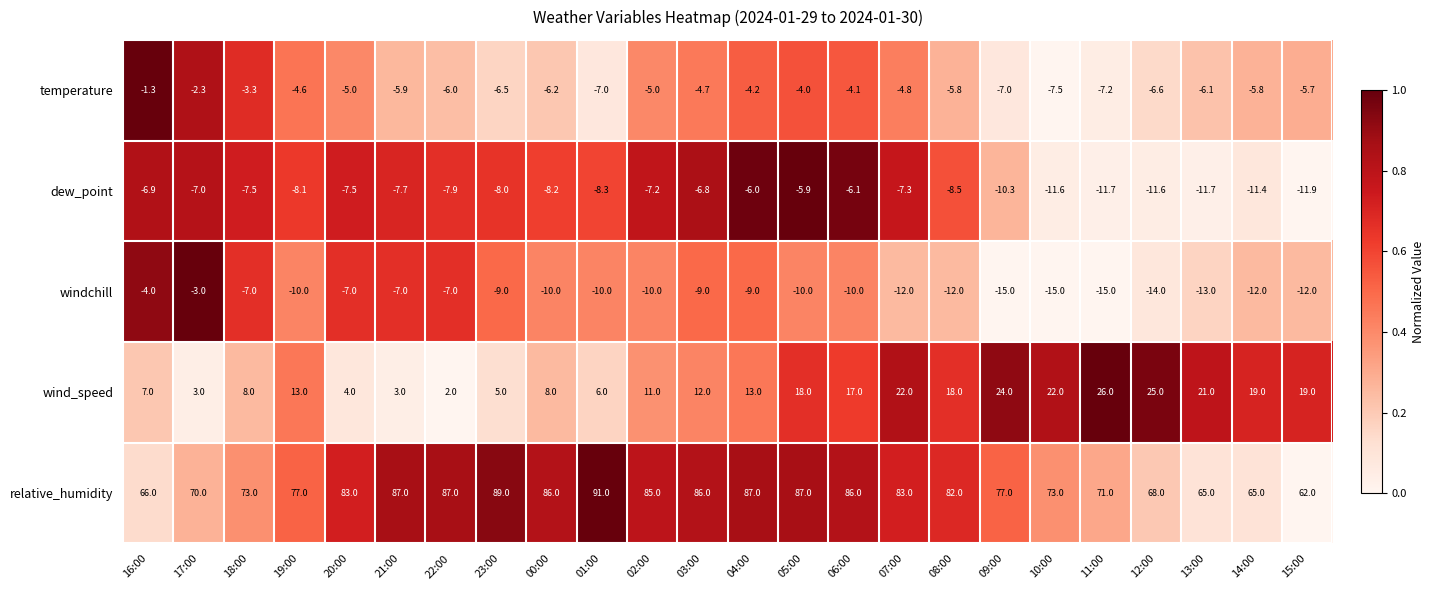

What is the difference between the wind_speed values at 16:00 and 05:00?

11.0